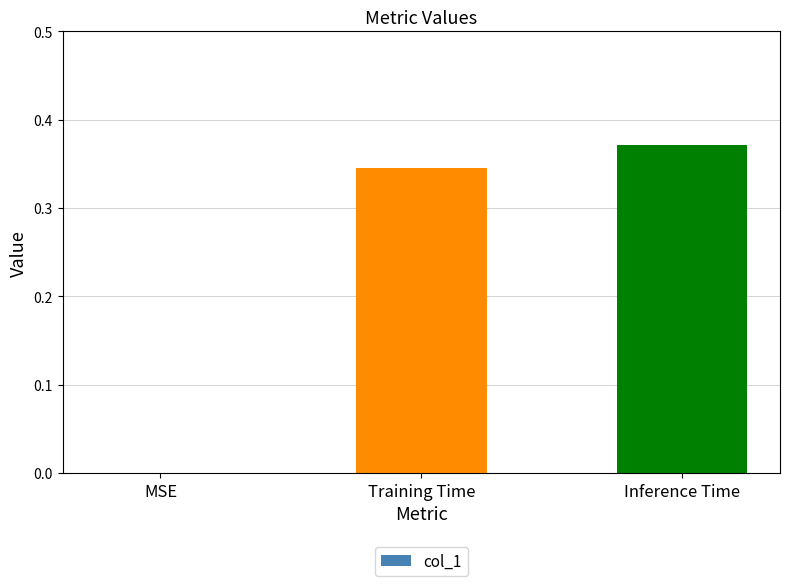

Which label corresponds to the largest value in the chart?

Inference Time